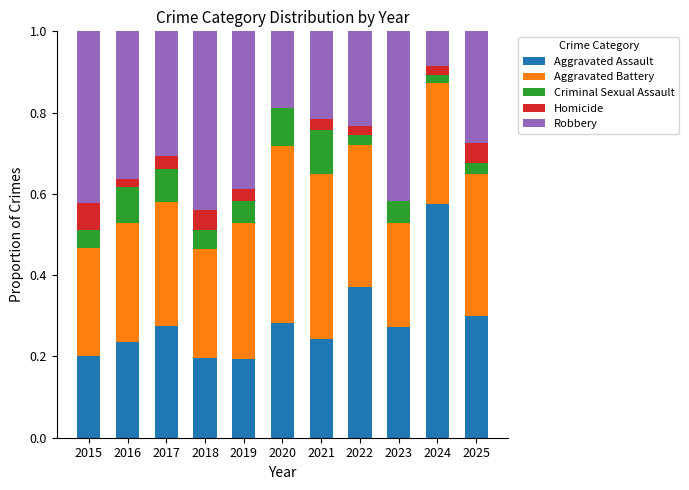

What are all the series names shown in the legend?

Aggravated Assault, Aggravated Battery, Criminal Sexual Assault, Homicide, Robbery